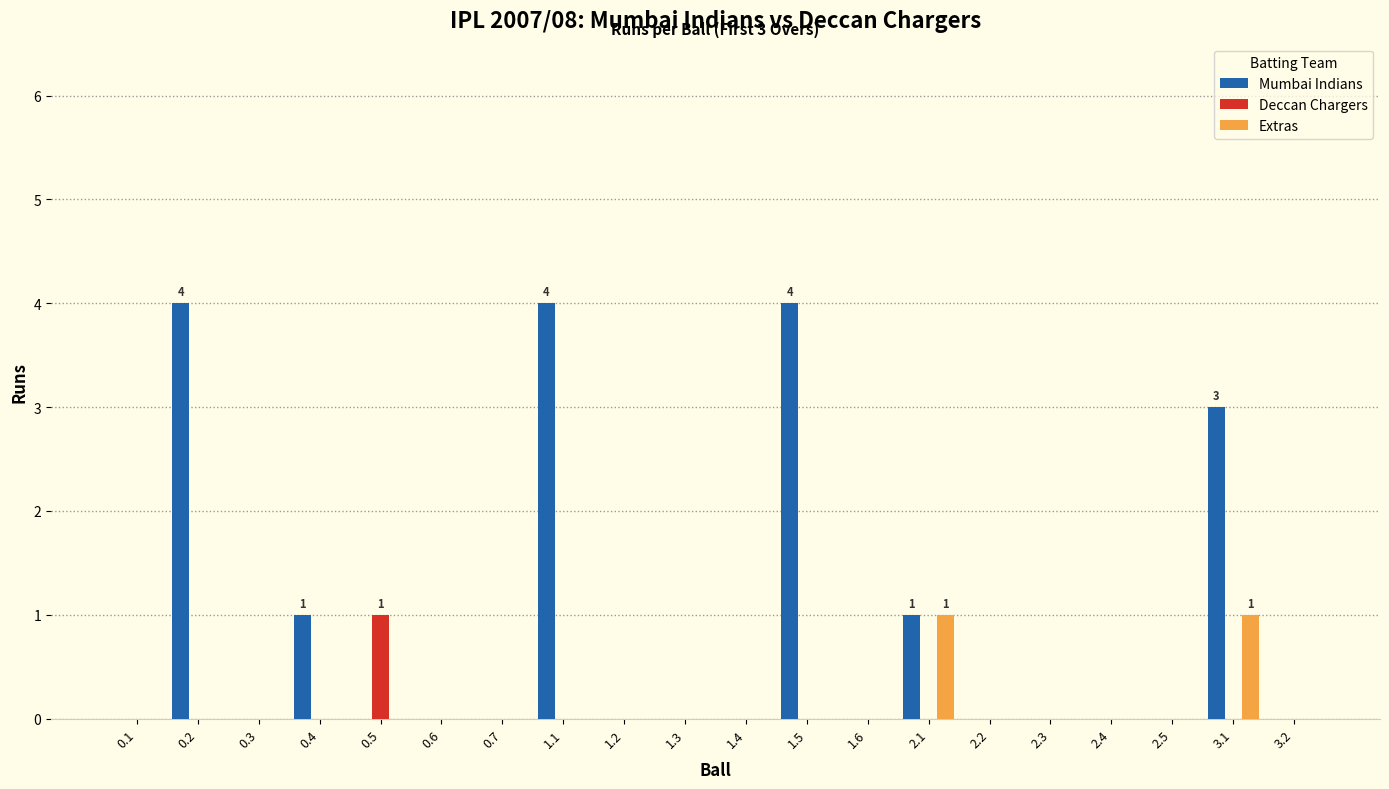

Reading left to right, transcribe all the data shown in this chart.

Mumbai Indians: 0	4	0	1	0	0	0	4	0	0	0	4	0	1	0	0	0	0	3	0
Deccan Chargers: 0	0	0	0	1	0	0	0	0	0	0	0	0	0	0	0	0	0	0	0
Extras: 0	0	0	0	0	0	0	0	0	0	0	0	0	1	0	0	0	0	1	0